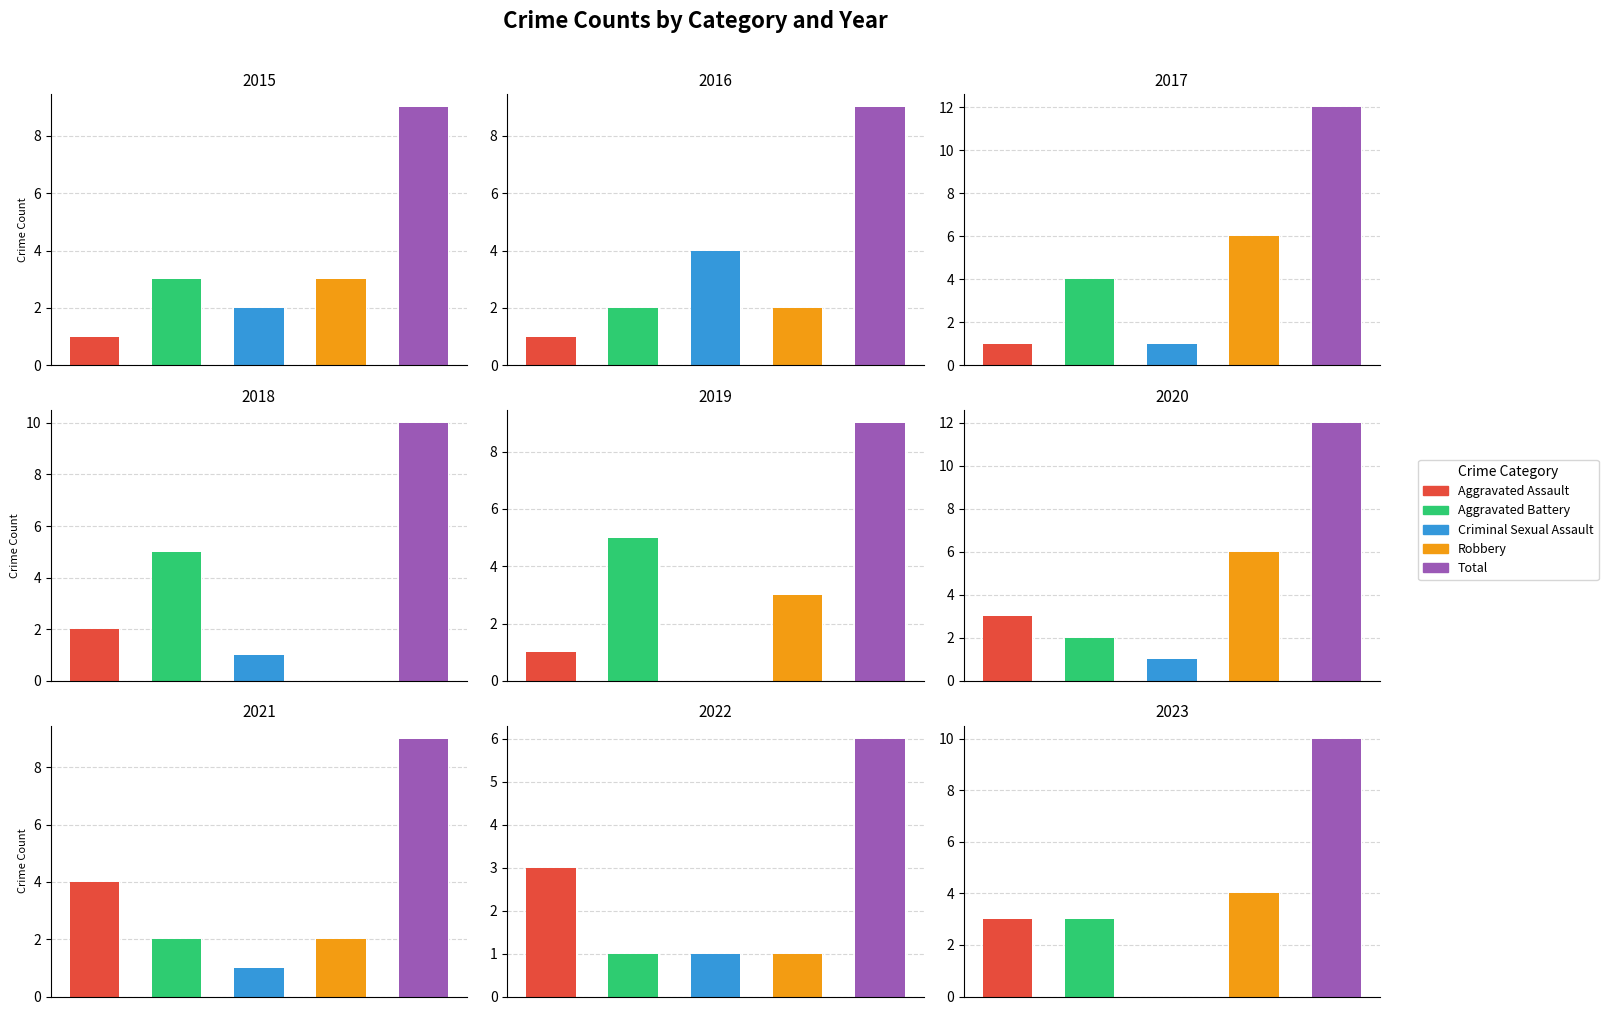

What is the difference between the maximum and second lowest values in the Aggravated Assault series?

3